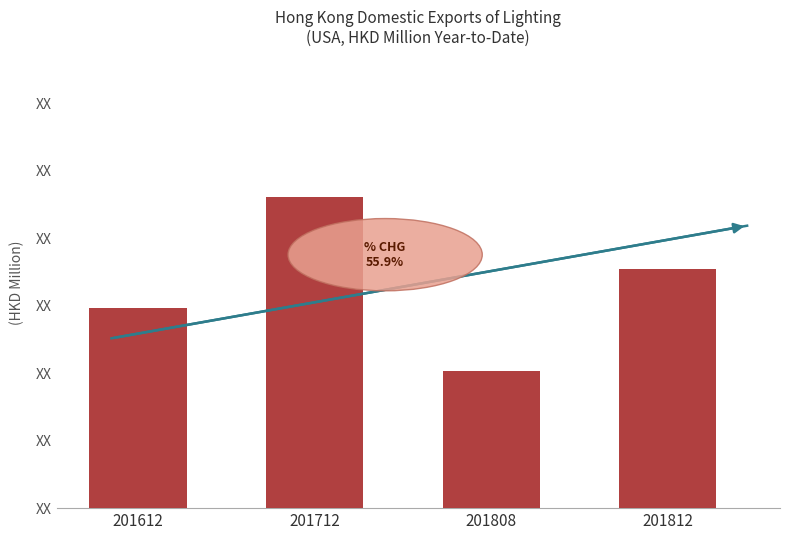

Reading left to right, list all the values displayed in this chart.

201612=8.8	201712=13.8	201808=6.1	201812=10.6